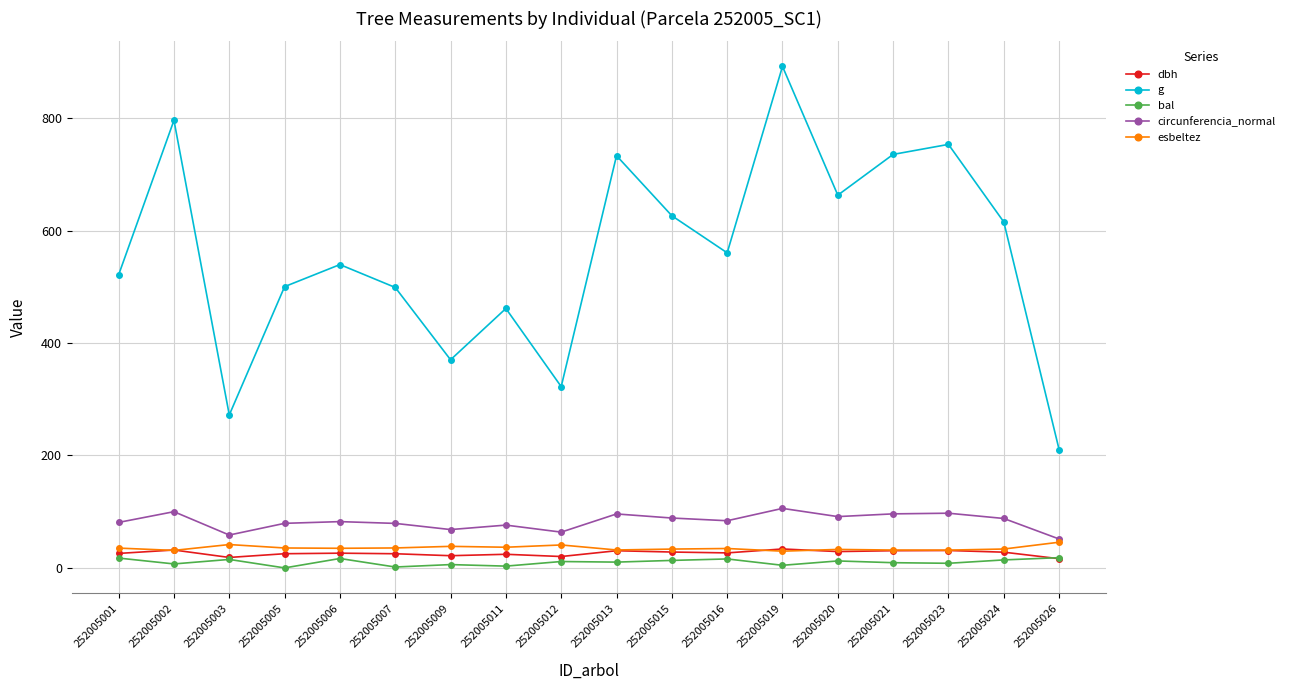

How many lines are shown in the chart?

5